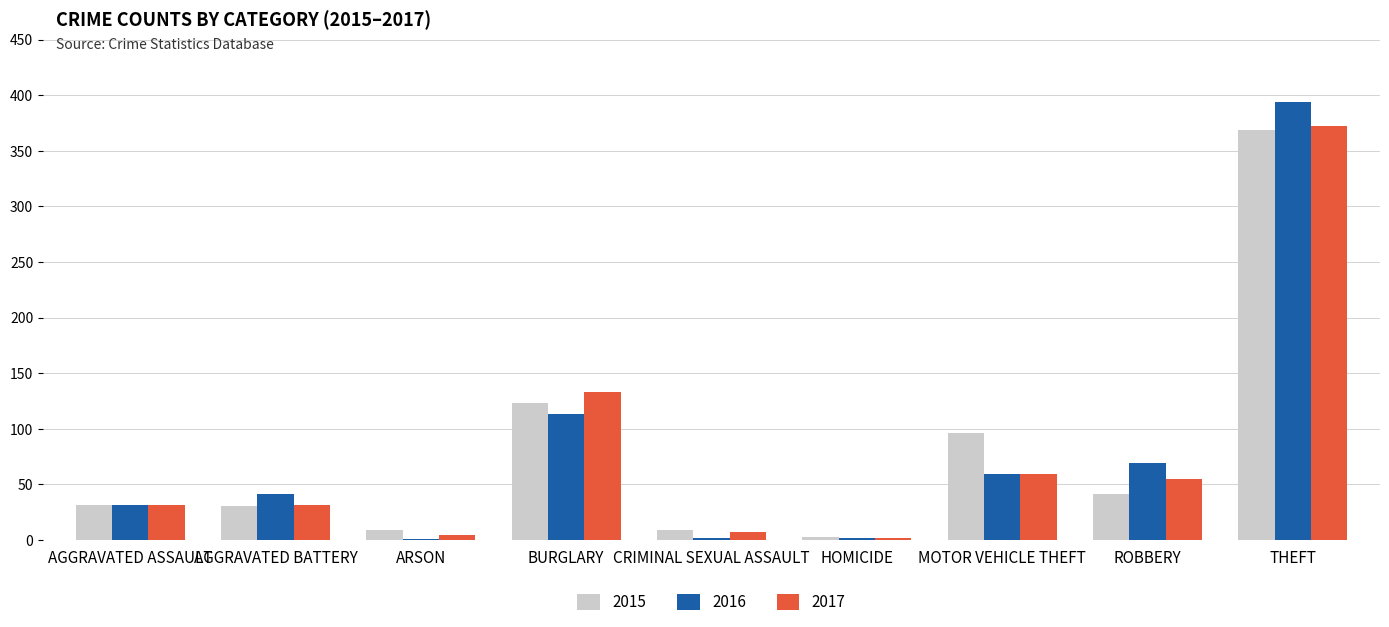

What value does the 2017 series have at THEFT?

372